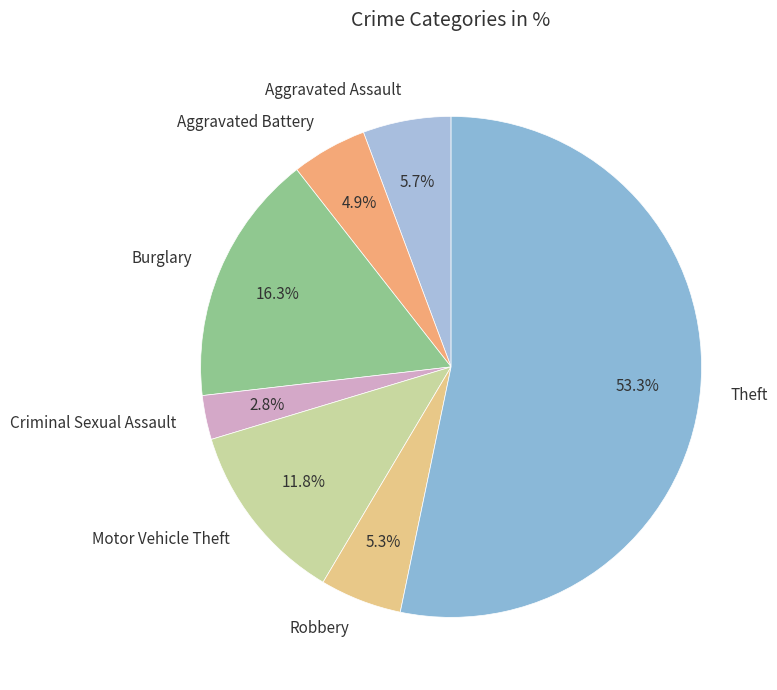

Which has a higher value, Motor Vehicle Theft or Theft?

Theft